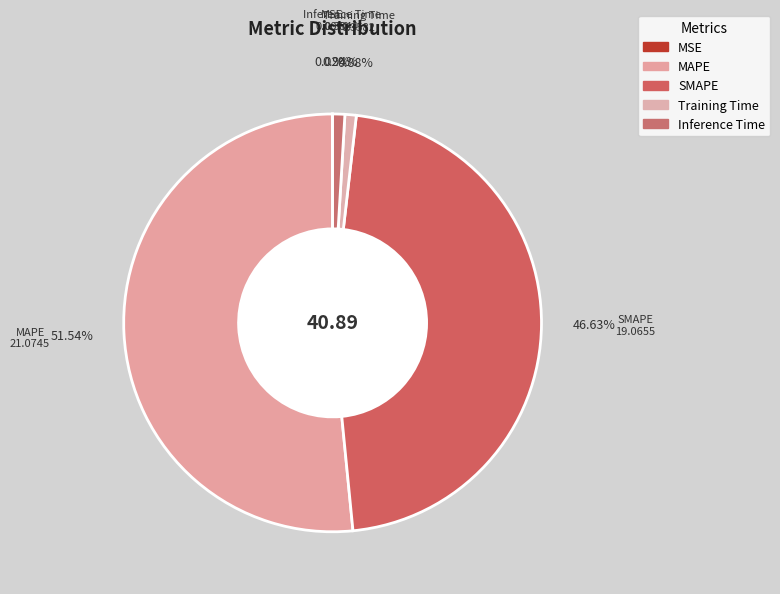

Which has a higher value, MAPE or SMAPE?

MAPE